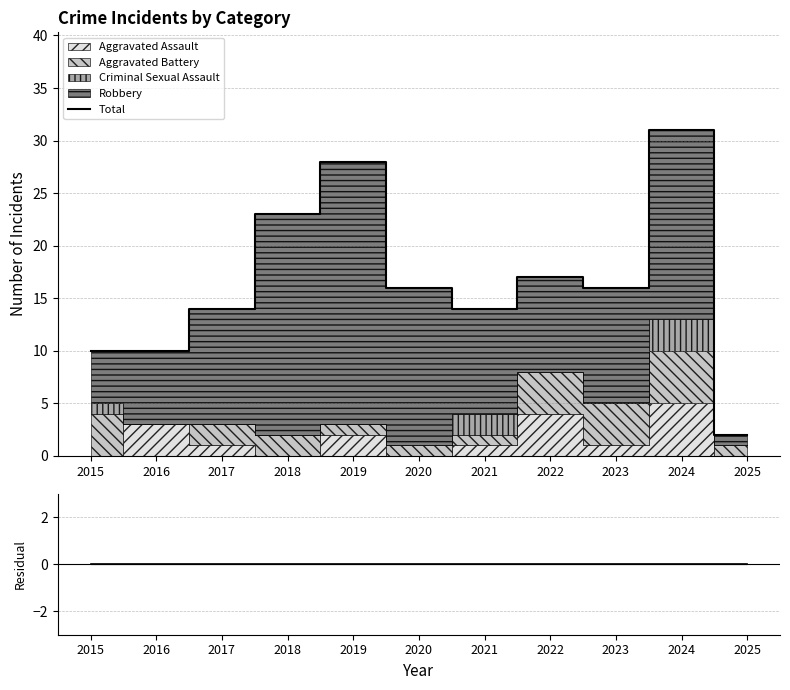

What is the difference between the Total values at 2018 and 2023?

7